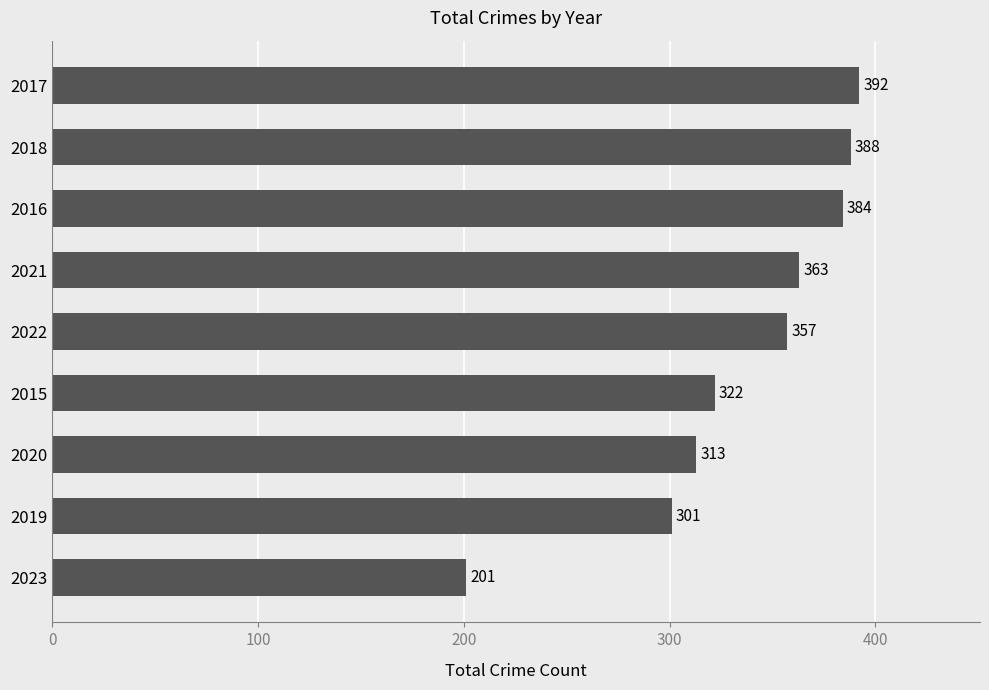

What is the ratio of the value at 2015 to the value at 2017?

0.8